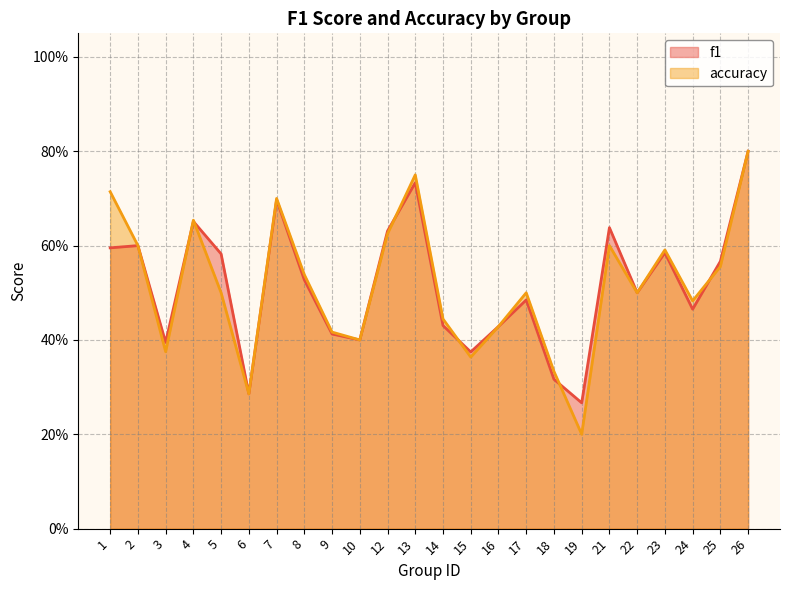

Rank the series at 17 from highest to lowest value.

accuracy, f1